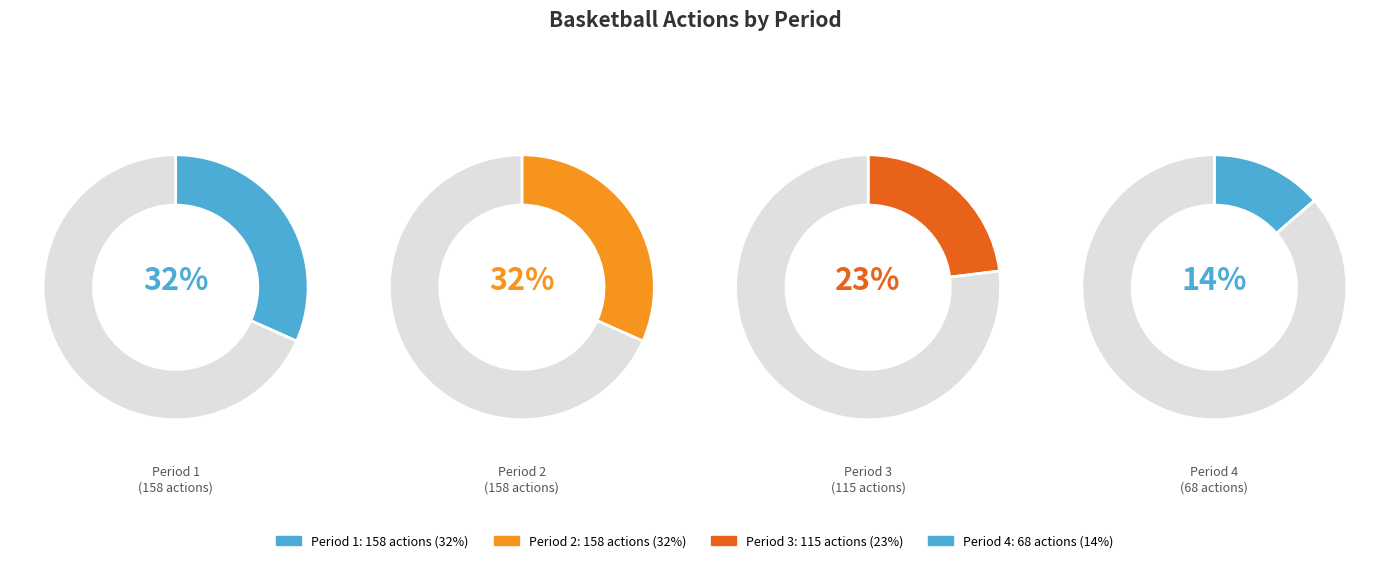

The 3 slice represents 23% of the pie. True or false?

True